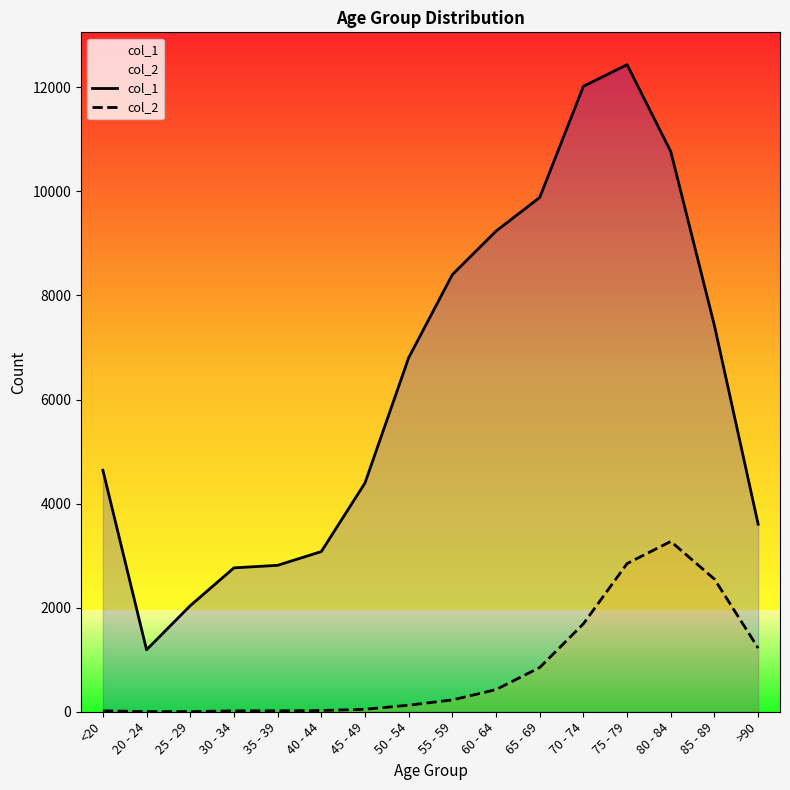

Reading left to right, what are all the values shown in this chart?

col_1: 4641	1191	2038	2765	2814	3078	4396	6803	8400	9236	9883	12018	12434	10764	7417	3604
col_2: 18	4	3	17	18	24	47	126	227	426	850	1690	2848	3273	2548	1224